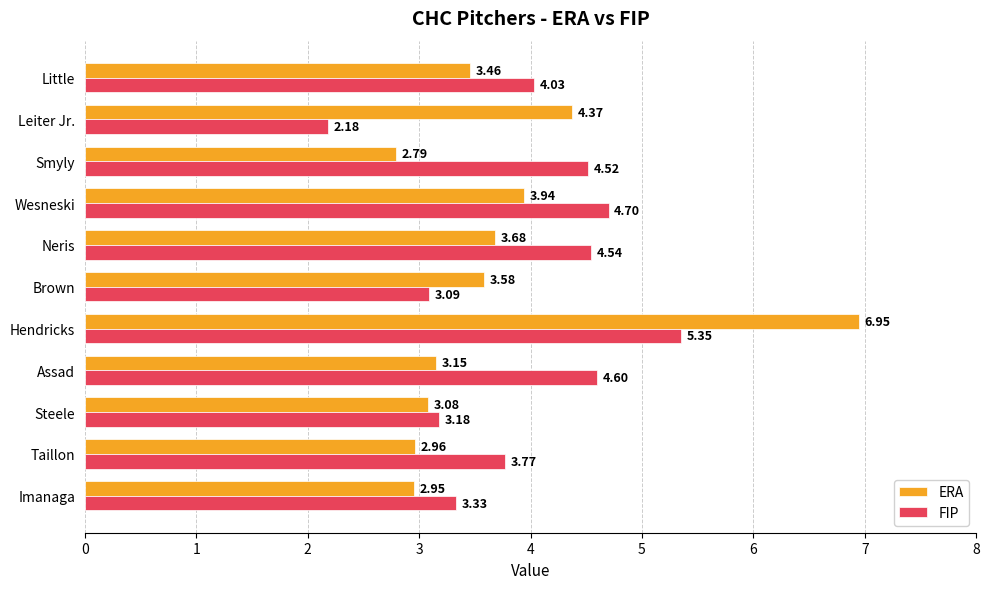

Which series has the largest total across all categories?

FIP